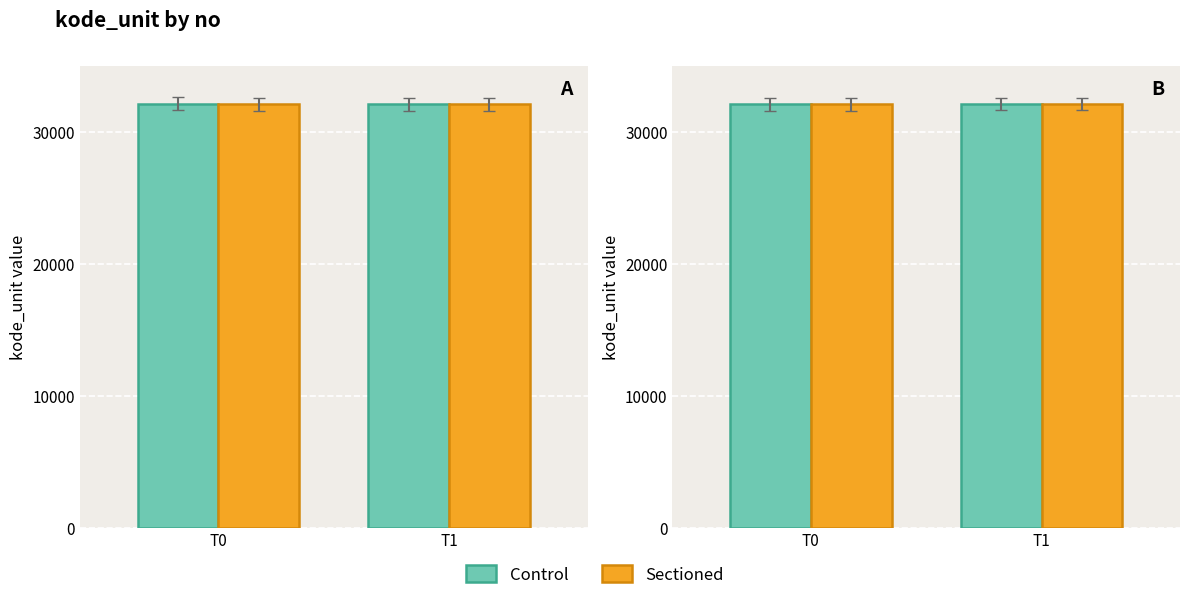

Rank the categories by Control value from highest to lowest.

T1, T0